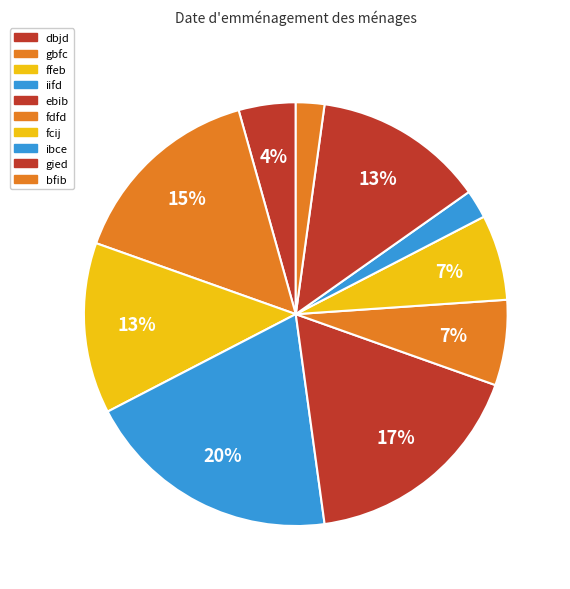

How many segments does this pie chart have?

10